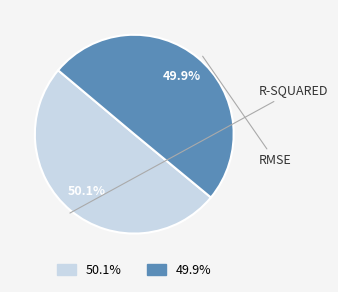

Does any single category account for the majority?

Yes